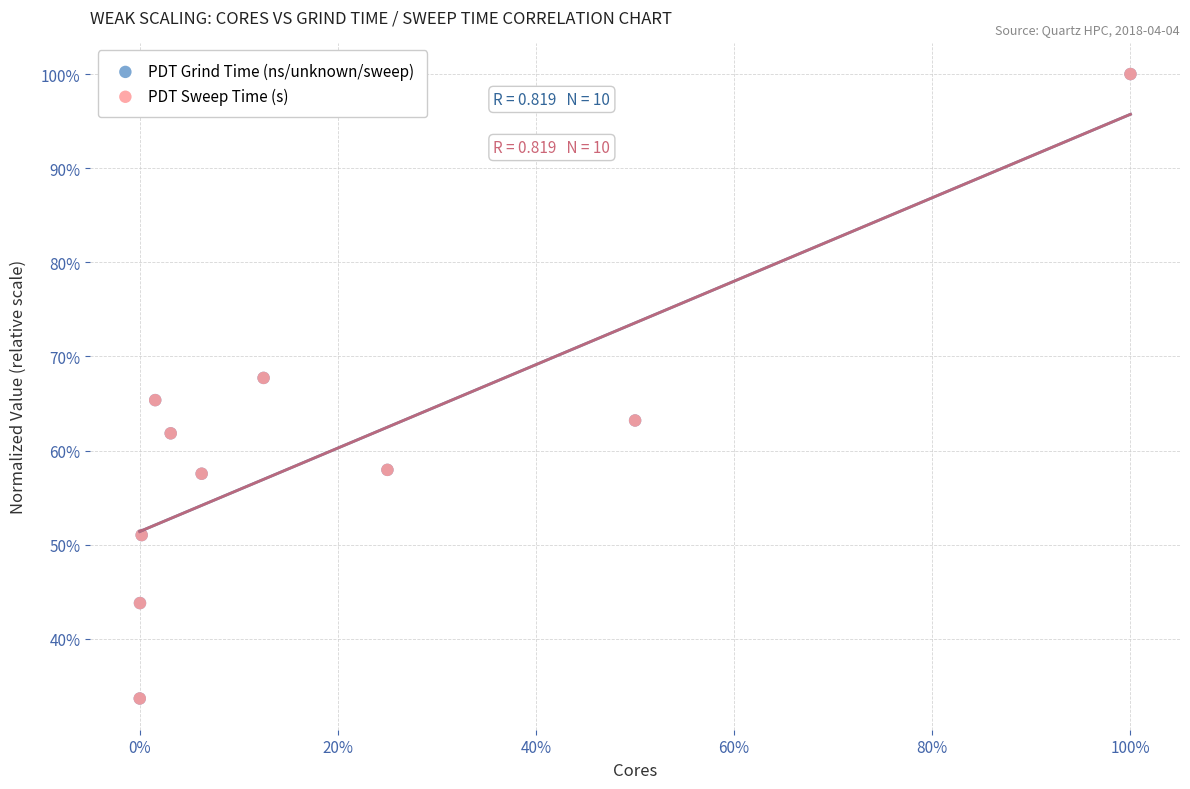

Which series has the widest spread of Y values?

PDT Grind Time (ns/unknown/sweep)